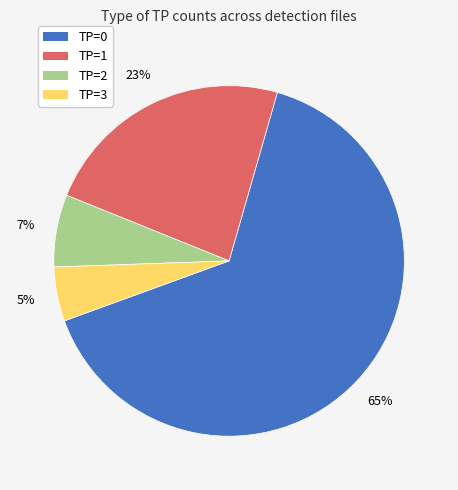

Which category has the smallest portion of the pie?

TP=3